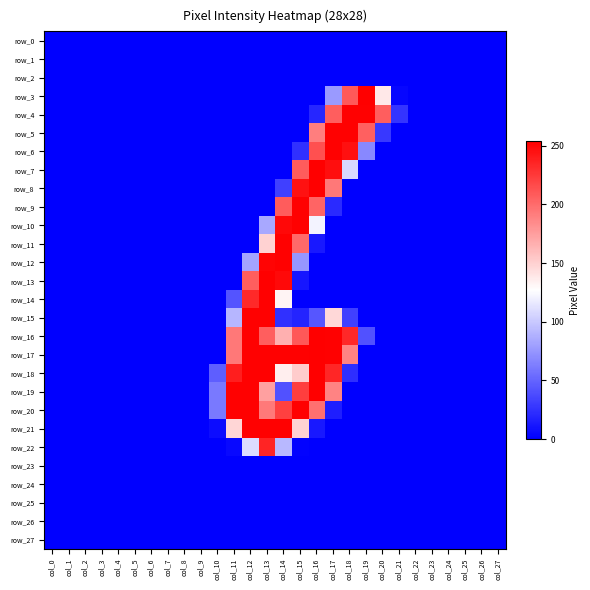

What is the total value across all series at col_10?

175